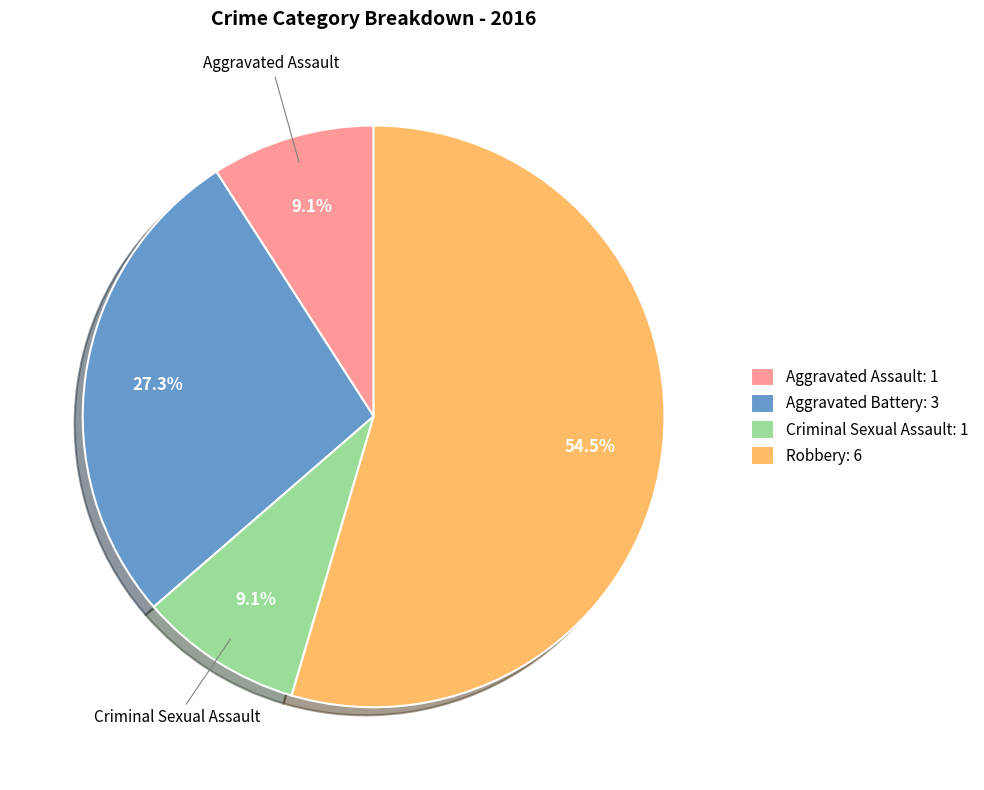

Does Aggravated Battery: 3 represent more than half of the total?

No